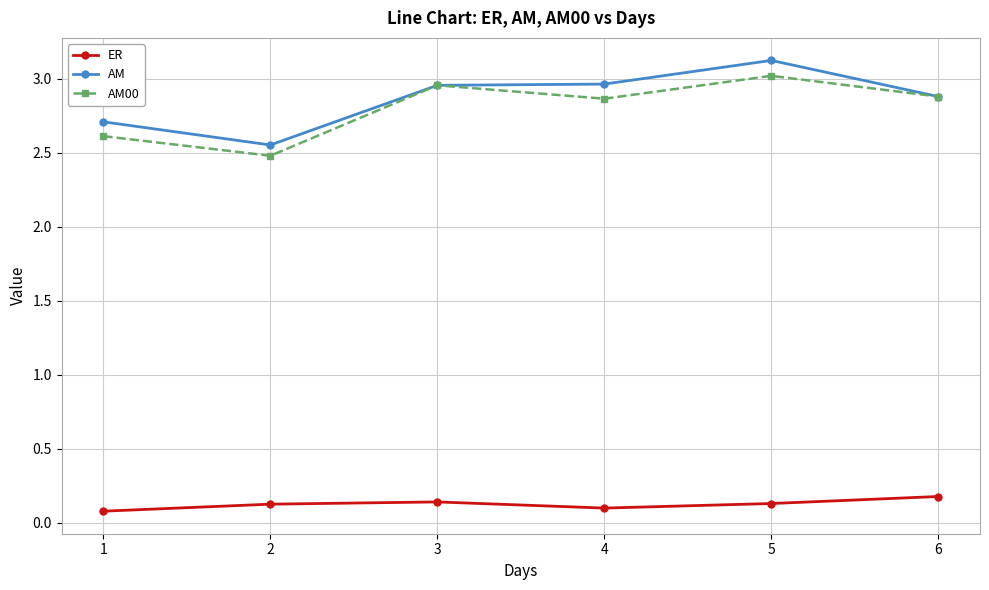

Is the value of ER at 4 greater than the value of AM00 at 3?

No